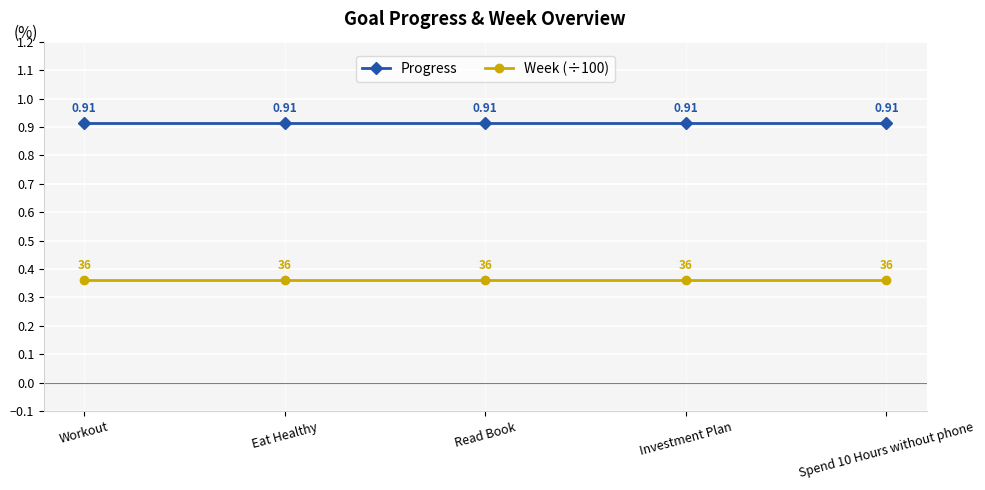

What is the spread (max minus min) of values at Eat Healthy?

0.6